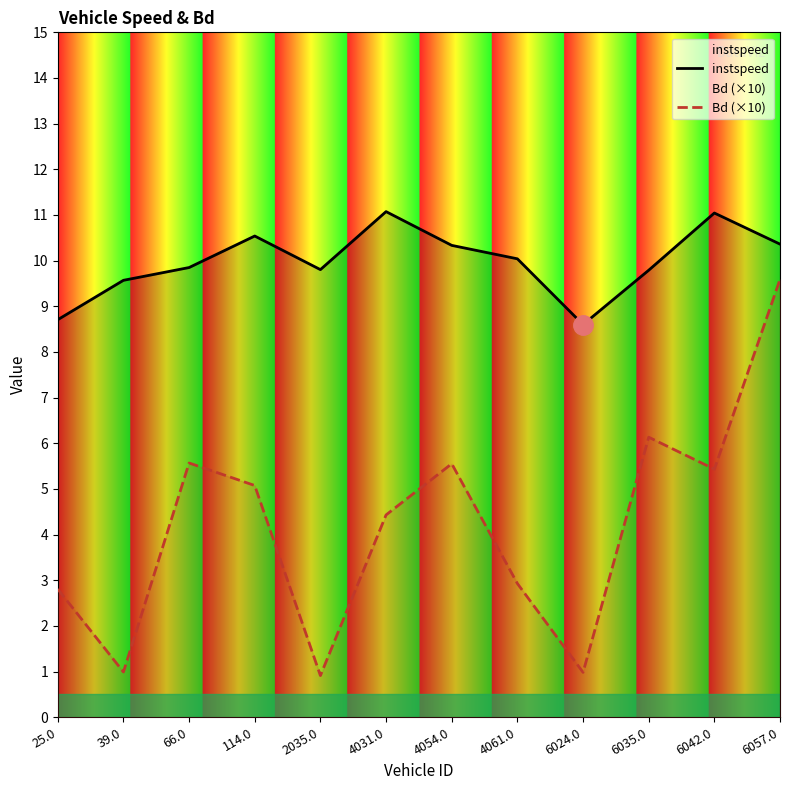

Which series has the largest total across all categories?

instspeed